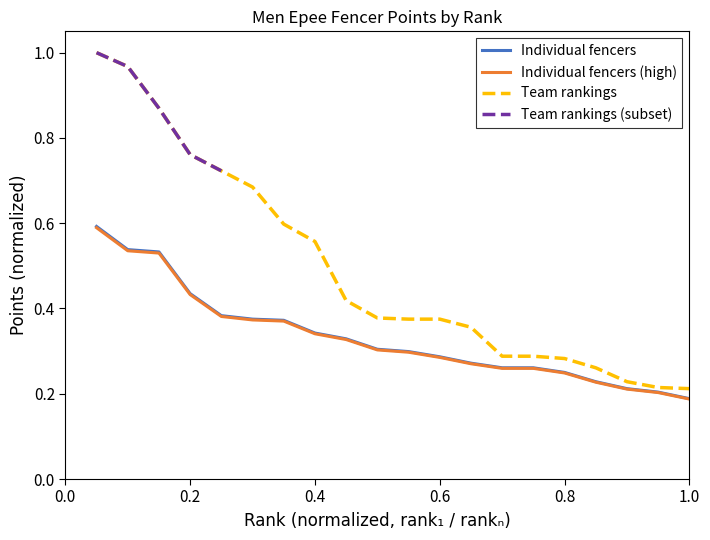

The Individual fencers (high) series shows 0.2 at 0.4. True or false?

False